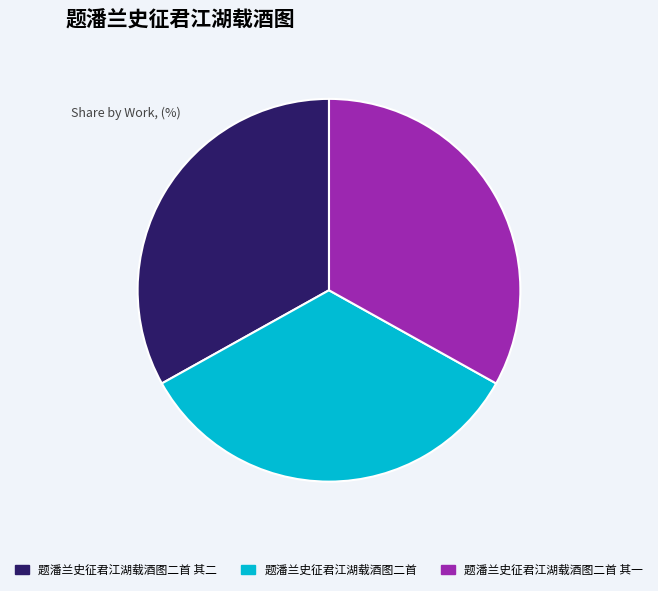

How many segments does this pie chart have?

3